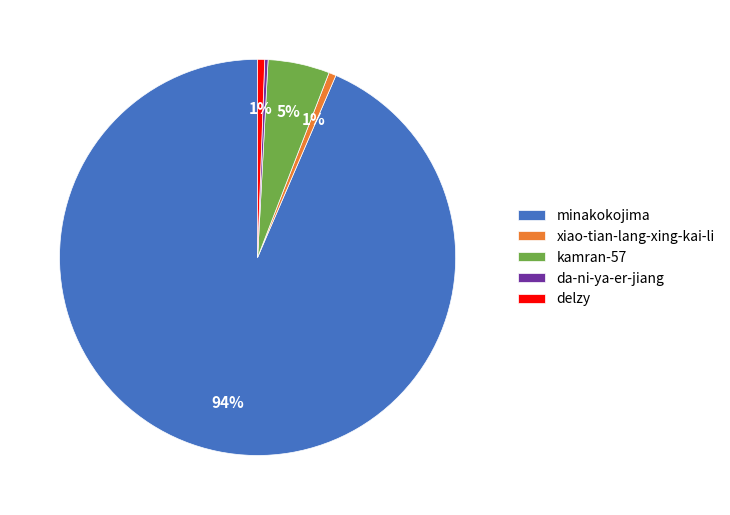

To the nearest percent, what is the difference between the largest and smallest slice percentages?

93%